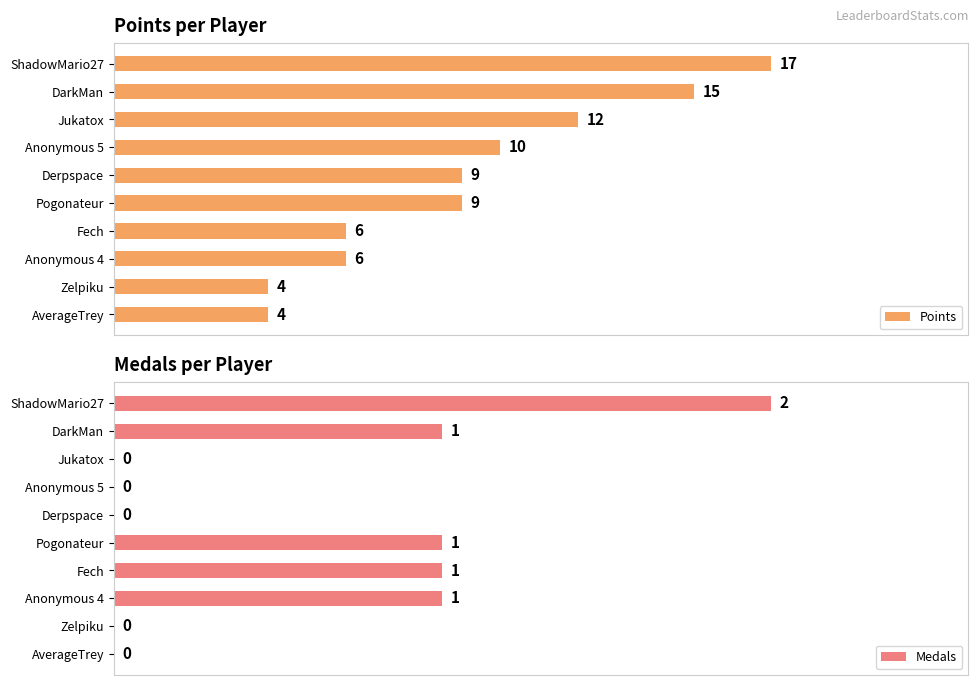

Which series changed the most between Anonymous 5 and Pogonateur?

Points